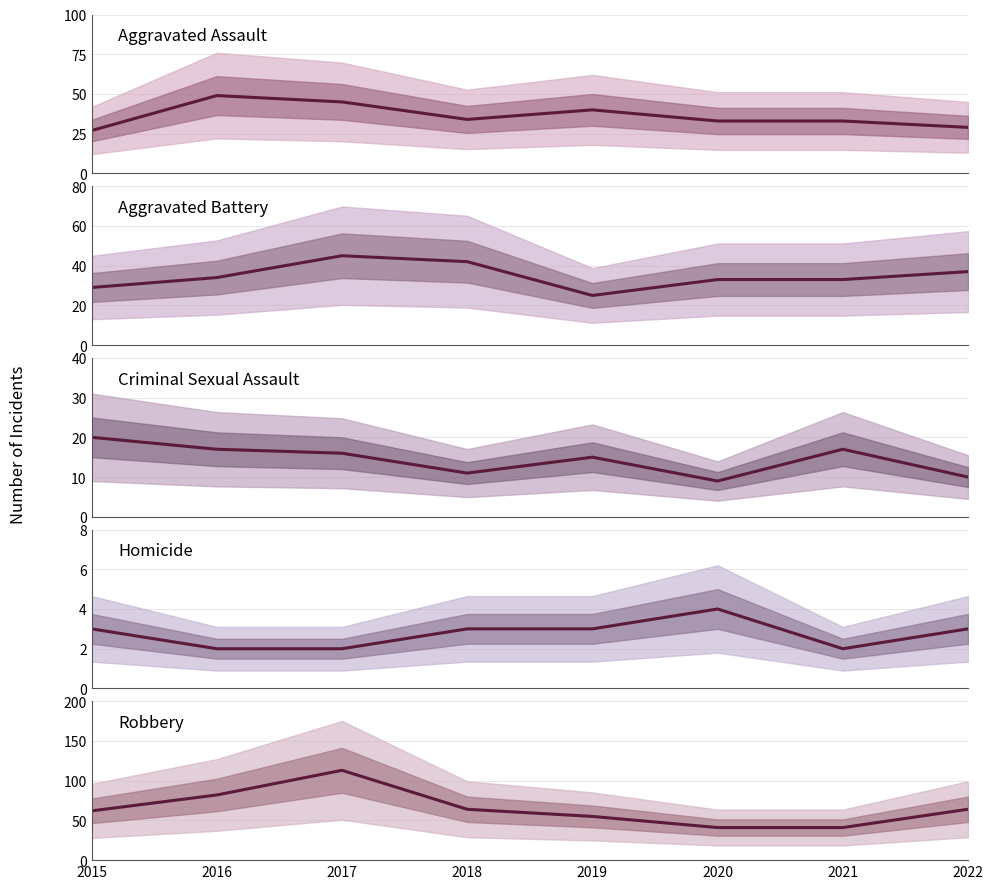

What is the average value of the Robbery series?

65